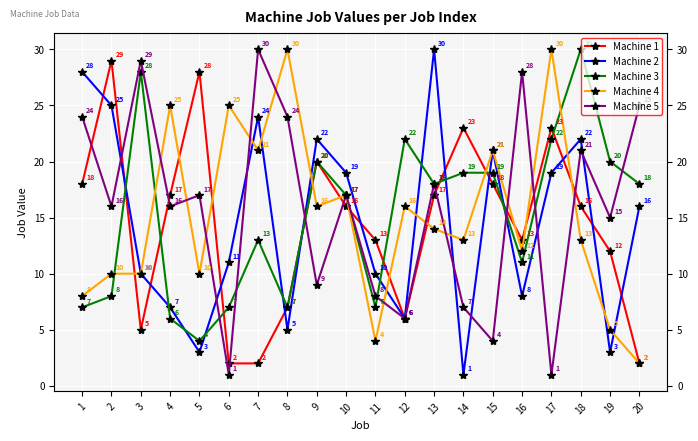

List the series in order of their peak value, lowest first.

Machine 1, Machine 2, Machine 3, Machine 4, Machine 5